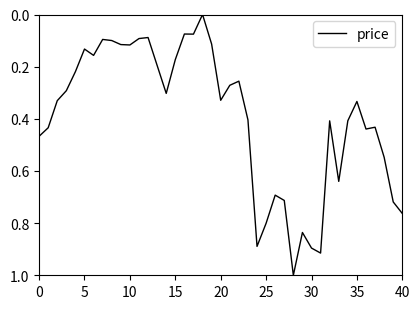

What is the maximum value shown in the chart?

1.0